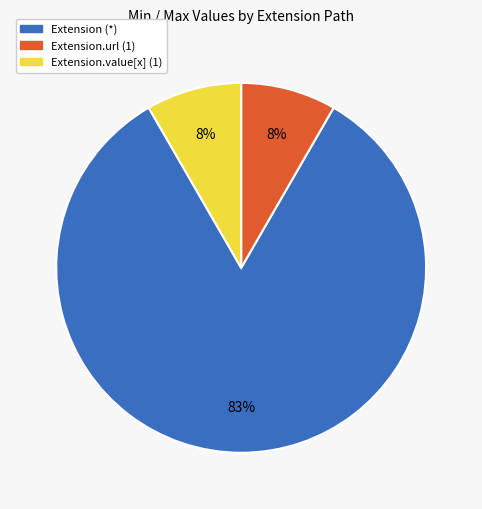

Is there any slice that represents more than half of the pie?

Yes